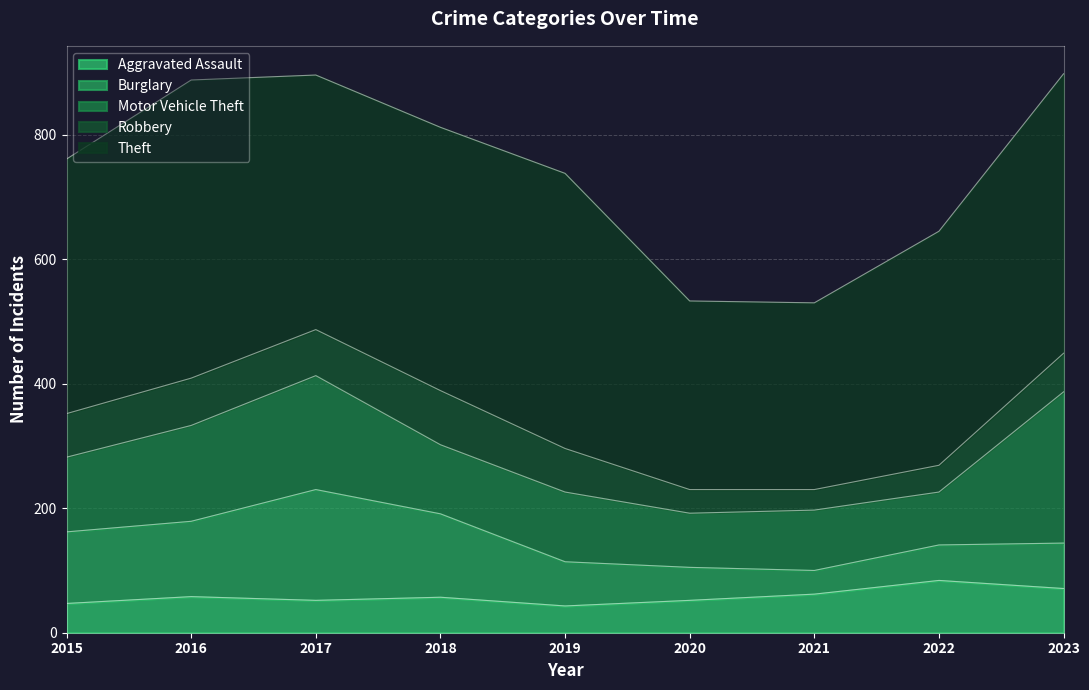

What value does the Aggravated Assault series have at 2021, to the nearest 5?

60